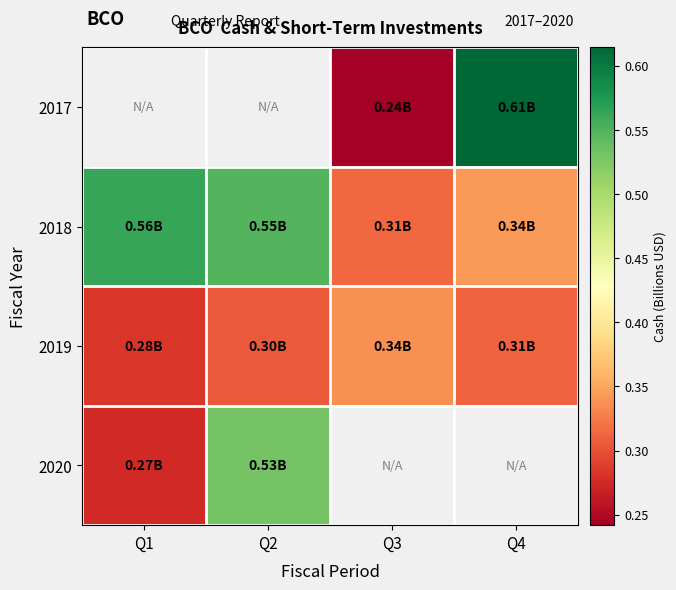

Is it true that 2018 equals 0.5 at Q4?

False